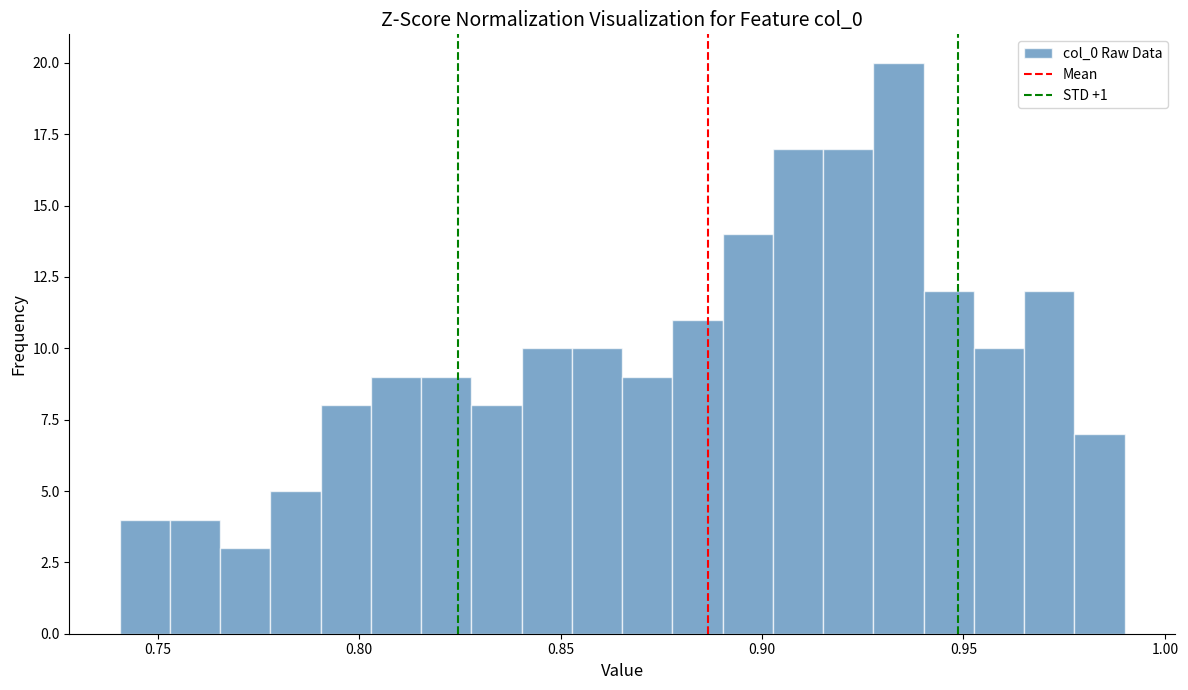

Read against the x-axis, roughly where is the centre of the tallest bar?

0.935